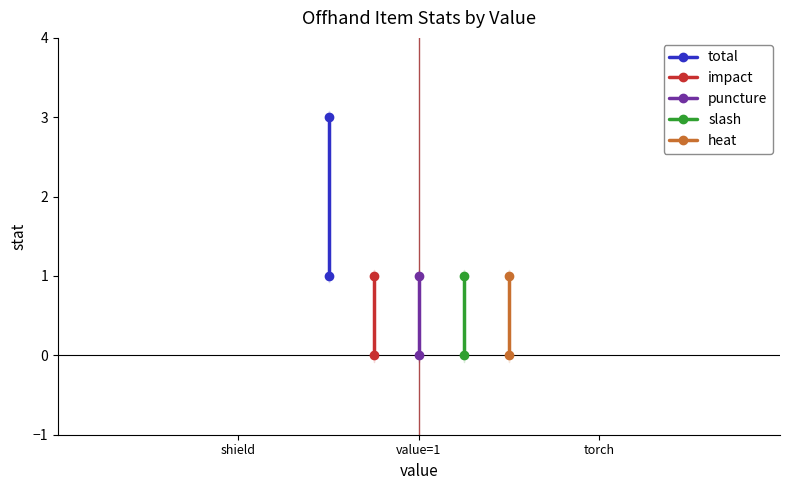

How many lines are shown in the chart?

5